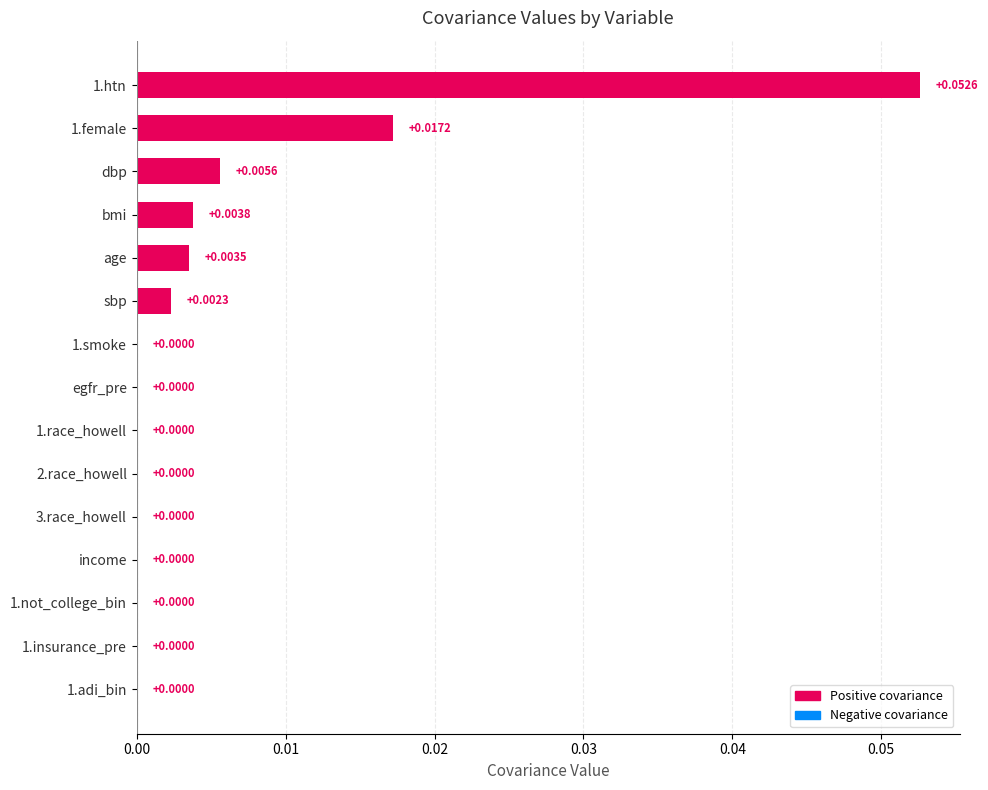

Reading left to right, extract all data points from this chart.

0.1	0.0	0.0	0.0	0.0	0.0	0.0	0.0	0.0	0.0	0.0	0.0	0.0	0.0	0.0